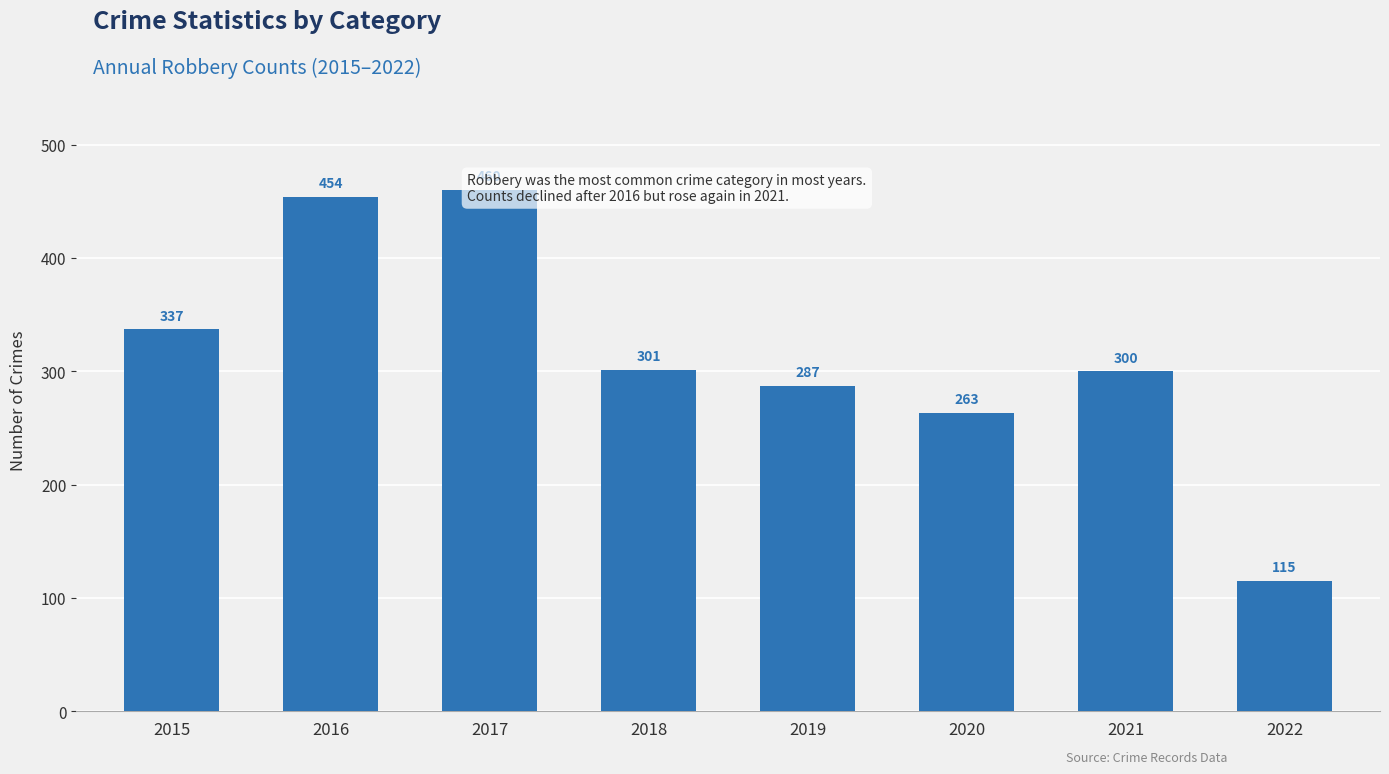

How many distinct data groups are displayed?

1